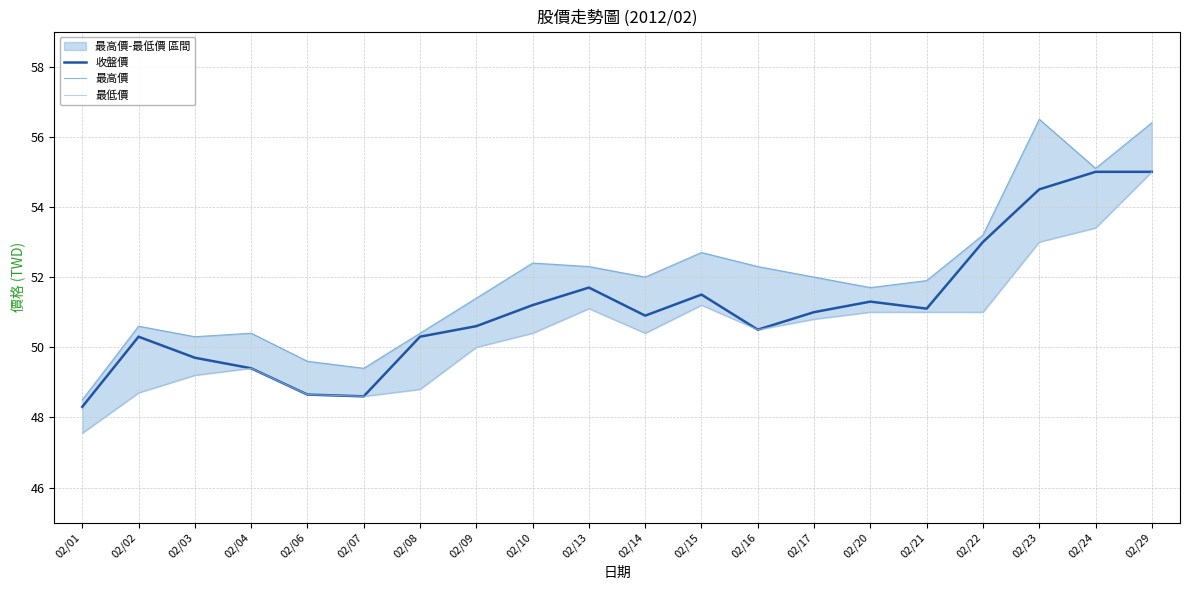

True or false: 最高價 has more than 0 points higher than both neighbors.

True